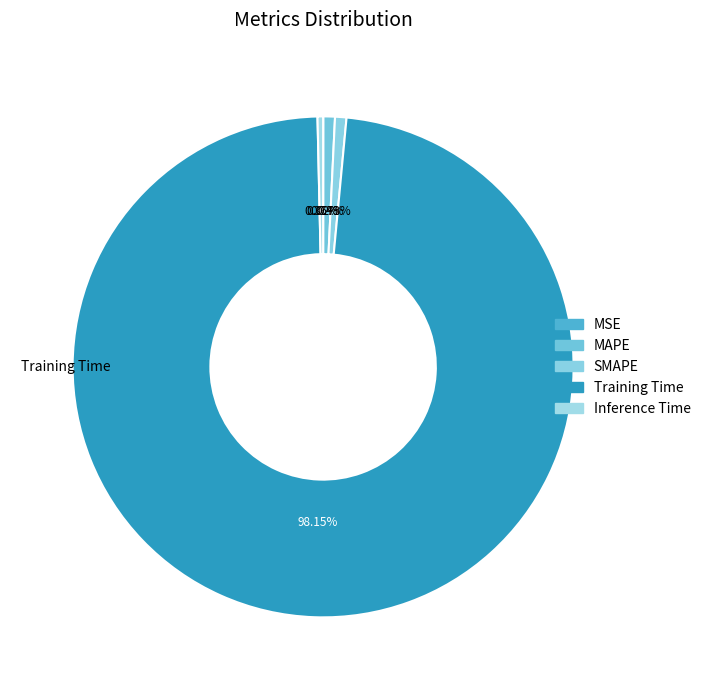

To the nearest percent, what is the difference between the MSE and MAPE slice percentages?

1%